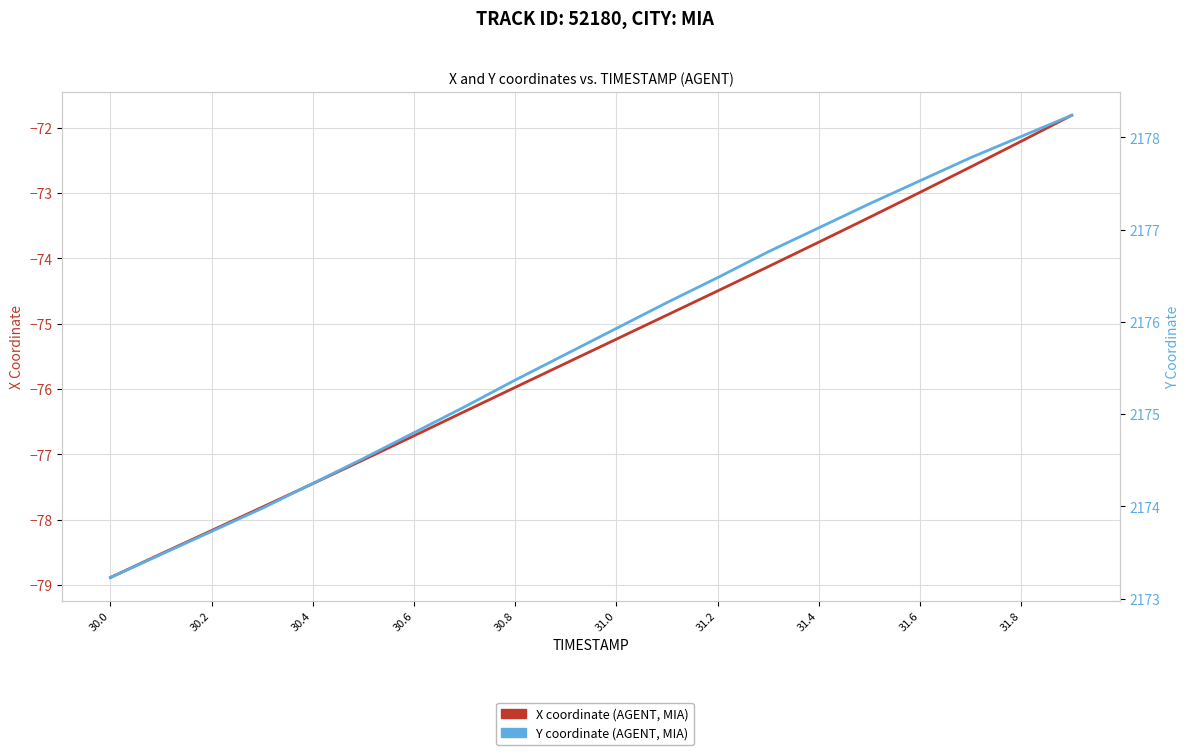

Reading left to right, transcribe all the data shown in this chart.

X coordinate (AGENT, MIA): -78.9	-78.5	-78.2	-77.8	-77.4	-77.1	-76.7	-76.3	-76.0	-75.6	-75.2	-74.9	-74.5	-74.1	-73.8	-73.4	-73.0	-72.6	-72.2	-71.8
Y coordinate (AGENT, MIA): 2173.2	2173.5	2173.7	2174.0	2174.2	2174.5	2174.8	2175.1	2175.4	2175.7	2175.9	2176.2	2176.5	2176.8	2177.0	2177.3	2177.5	2177.8	2178.0	2178.2